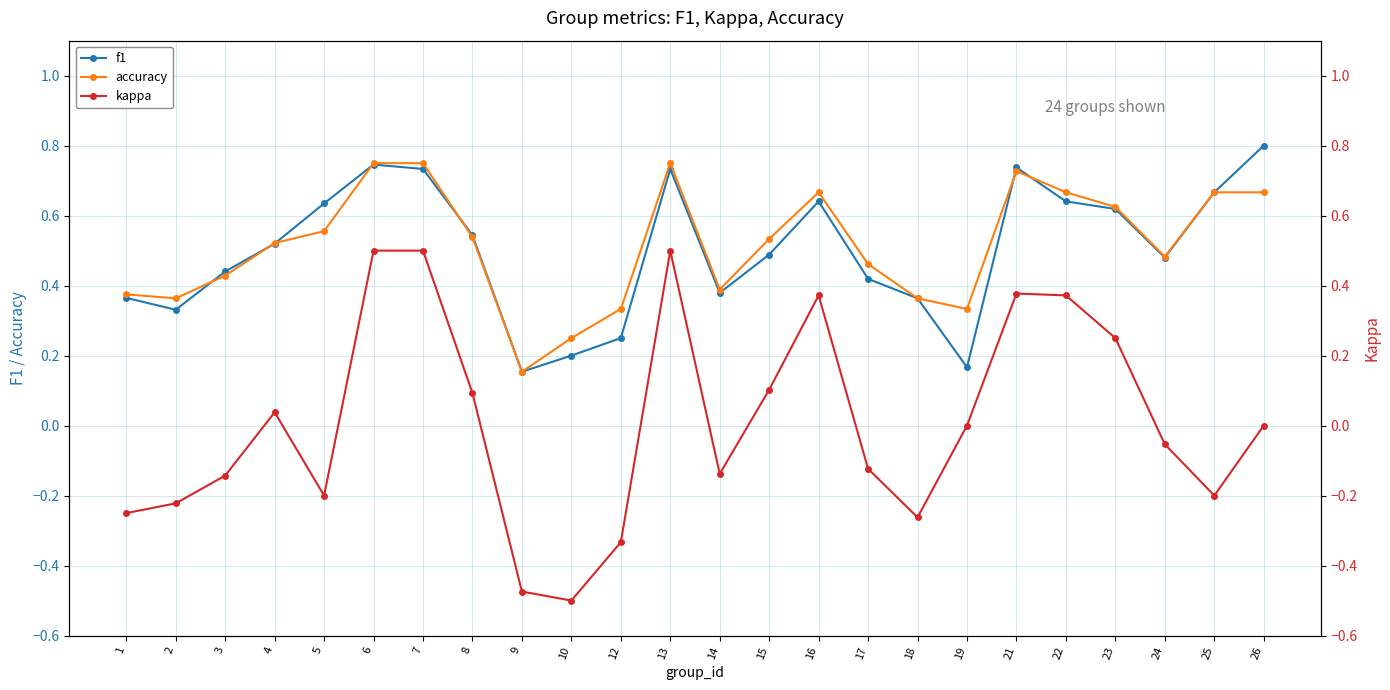

List the labels in order of kappa value, smallest first.

10, 9, 12, 18, 1, 2, 5, 25, 3, 14, 17, 24, 19, 26, 4, 8, 15, 23, 16, 22, 21, 6, 7, 13